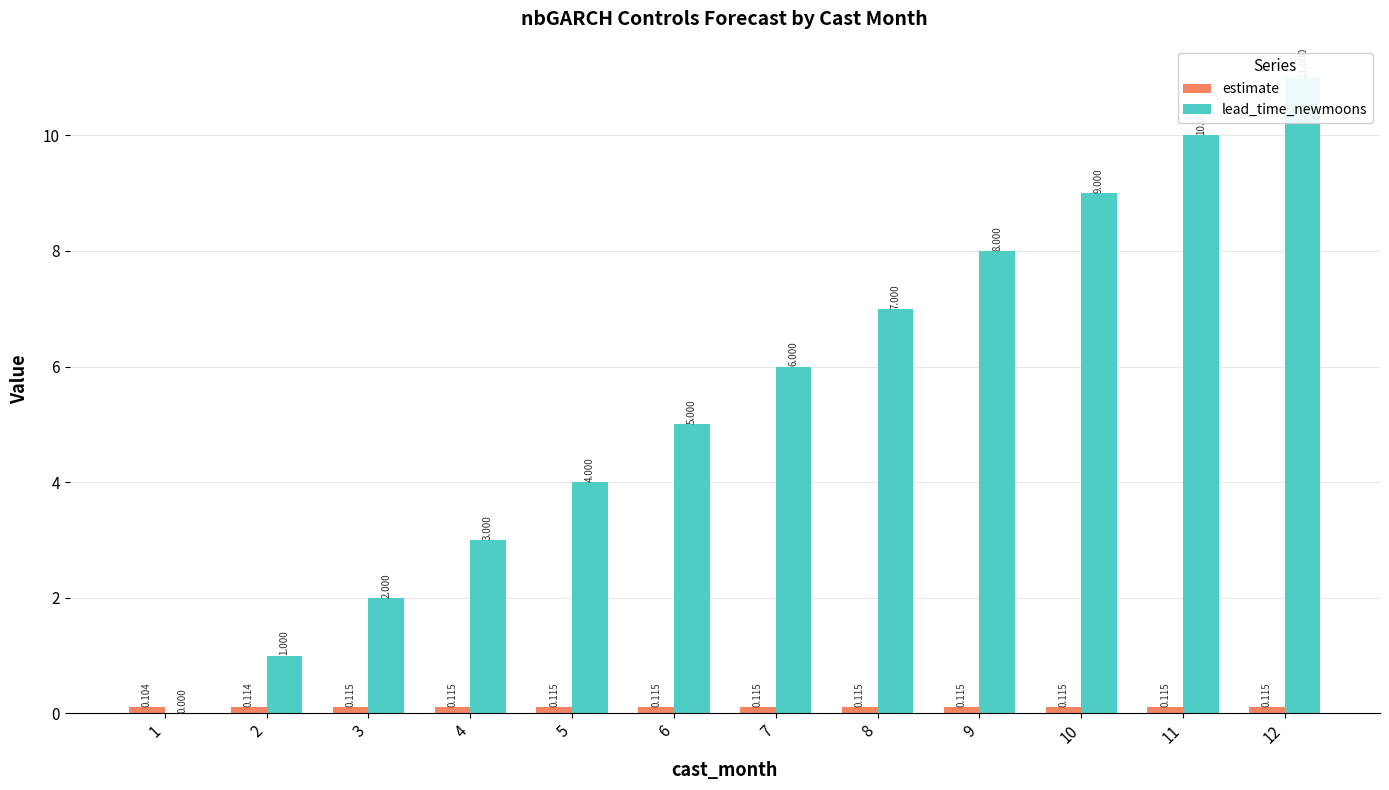

Which series changed the most between 2 and 8?

lead_time_newmoons